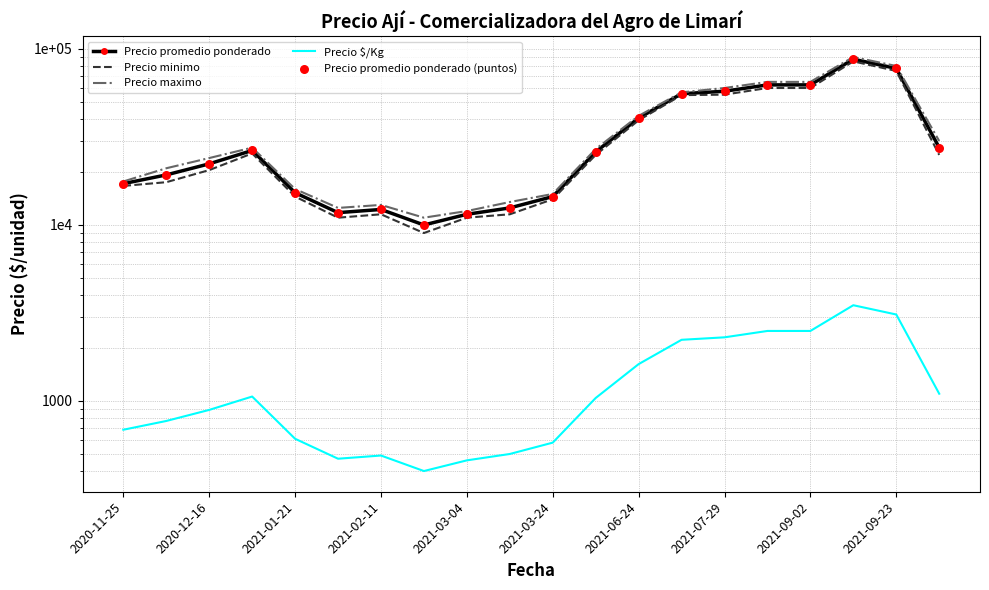

Which series contains the highest Y value?

Precio maximo